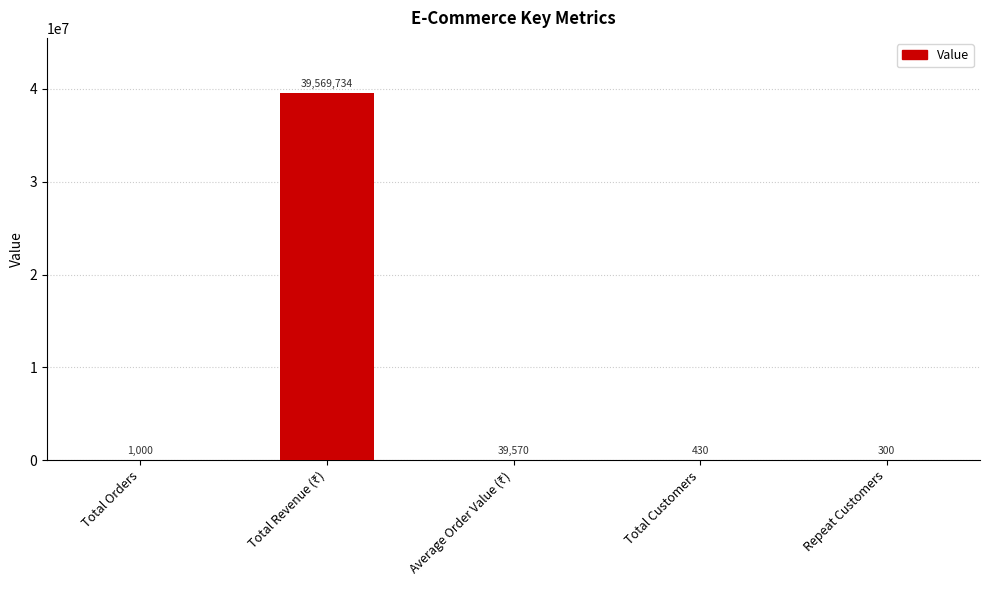

Between Repeat Customers and Total Customers, which is larger?

Total Customers